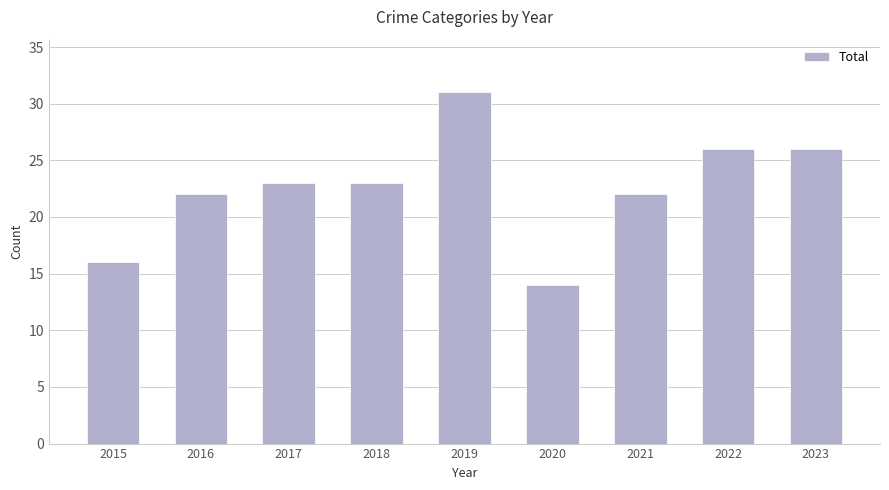

Reading left to right, transcribe all the data shown in this chart.

2015=16	2016=22	2017=23	2018=23	2019=31	2020=14	2021=22	2022=26	2023=26